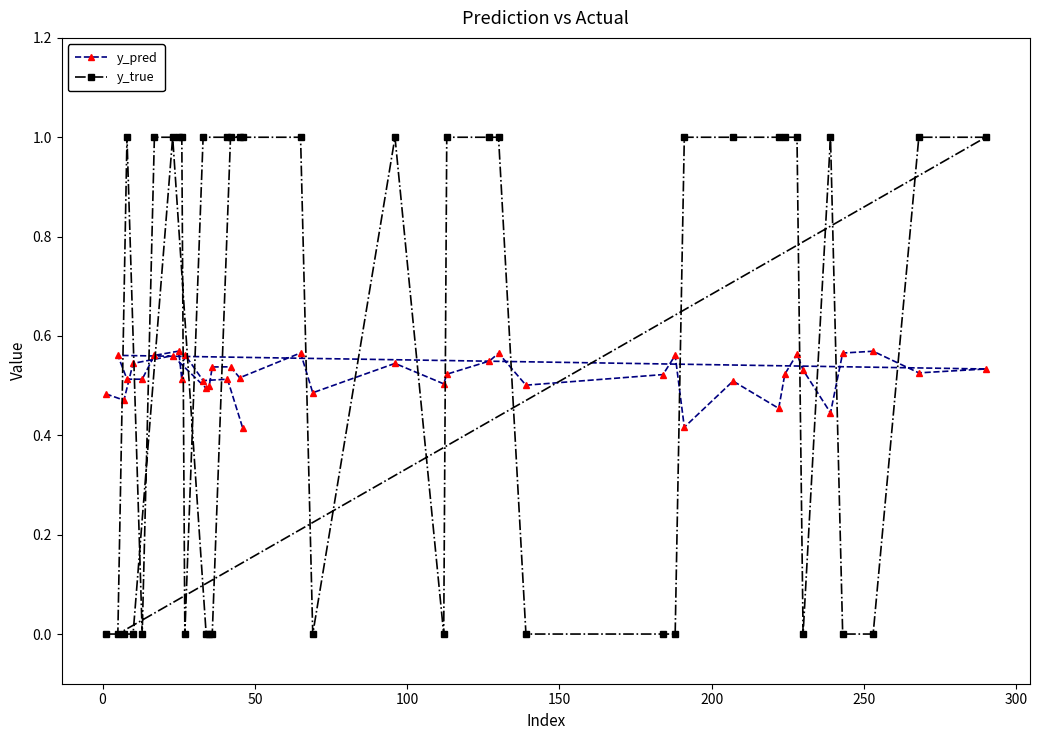

Rank the series by their average value, from lowest to highest.

y_pred, y_true